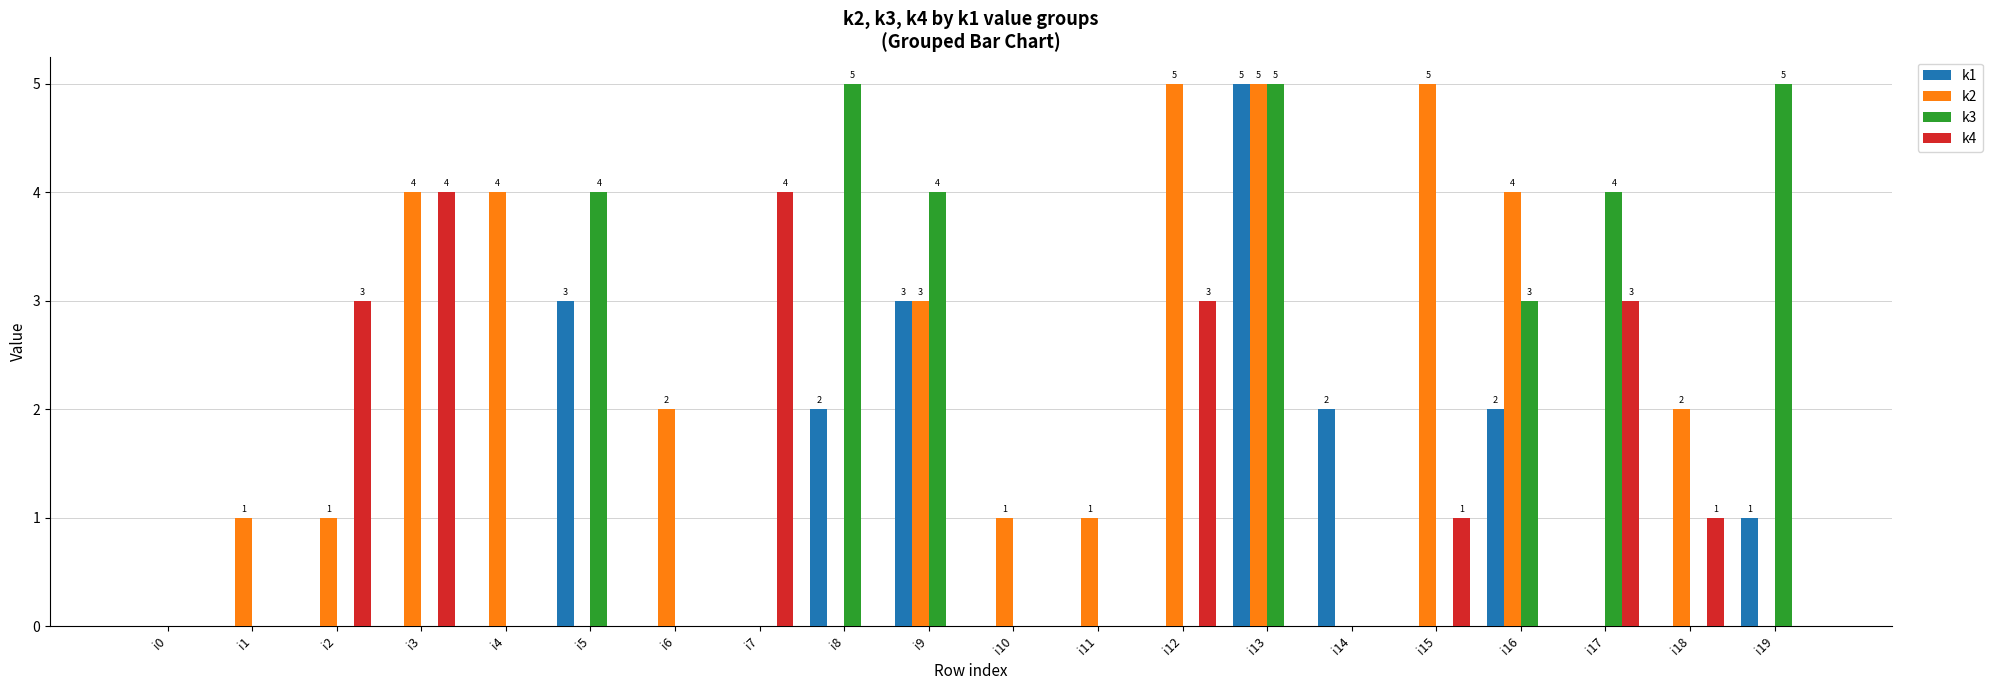

Between i7 and i15, which series saw the biggest shift?

k2